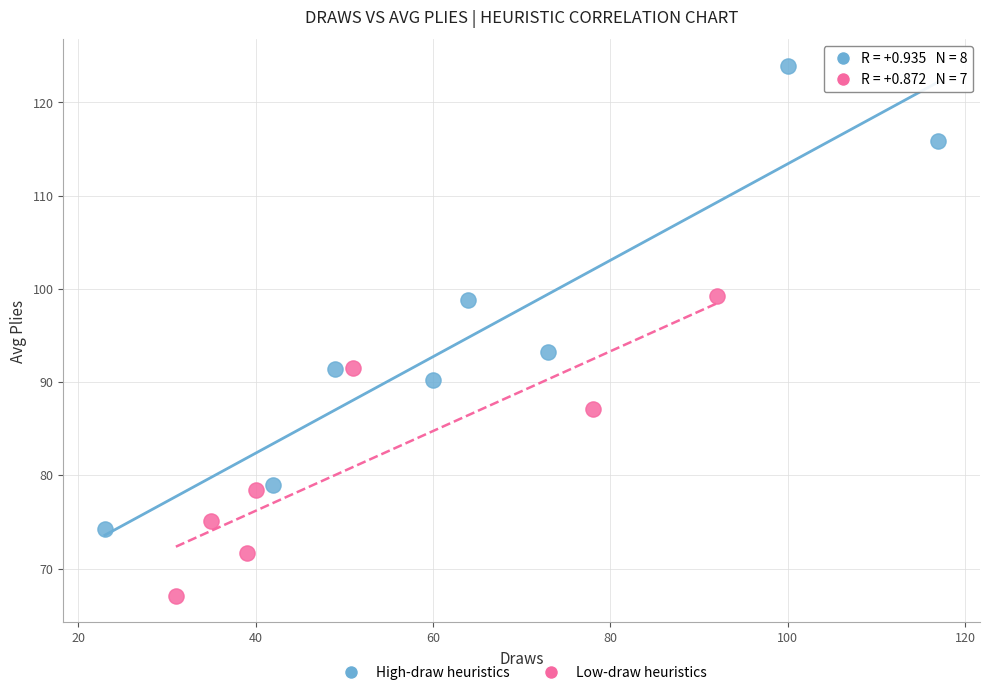

Which series reaches the minimum Y coordinate?

Low-draw heuristics